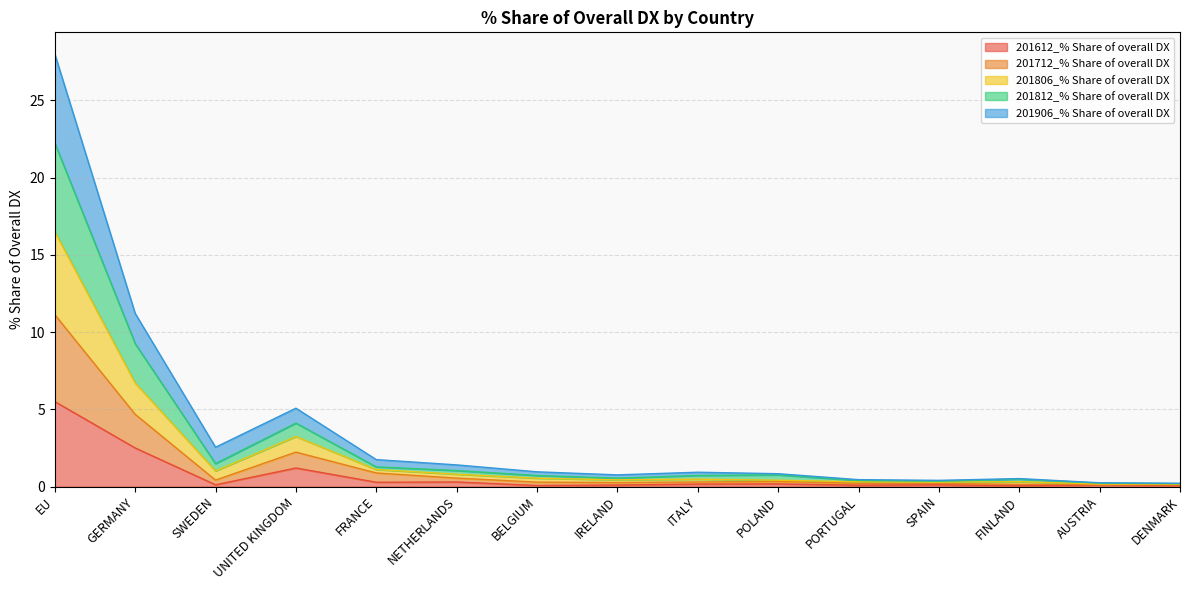

At which category is the sum across all series the highest?

EU